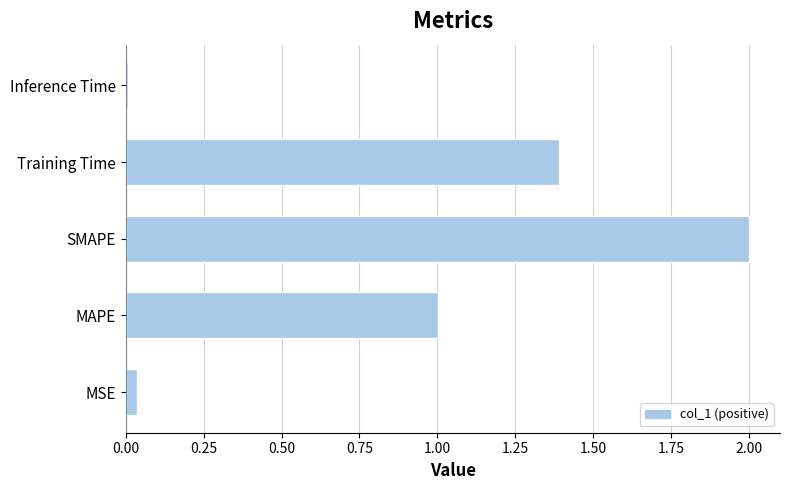

Is it true that the value at Training Time is 0.8?

False